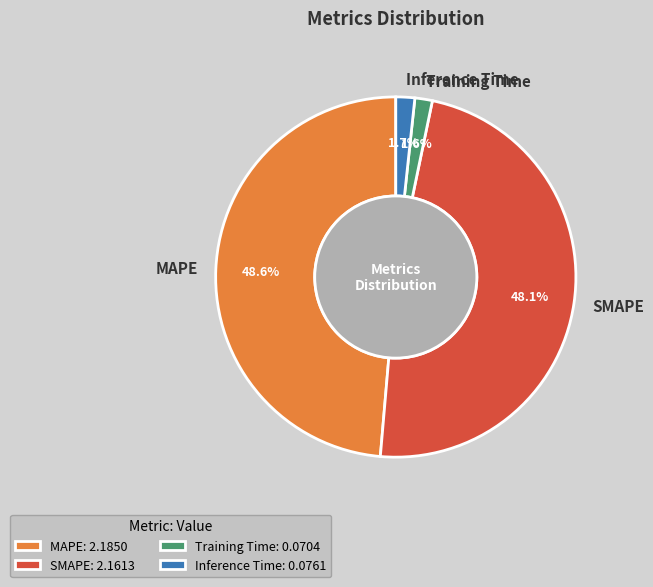

The MAPE slice represents 49% of the pie. True or false?

True